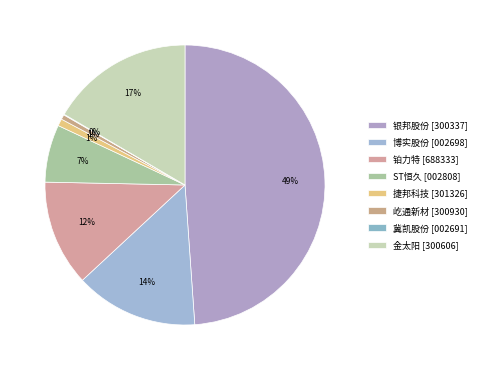

Is there any slice that represents more than half of the pie?

No